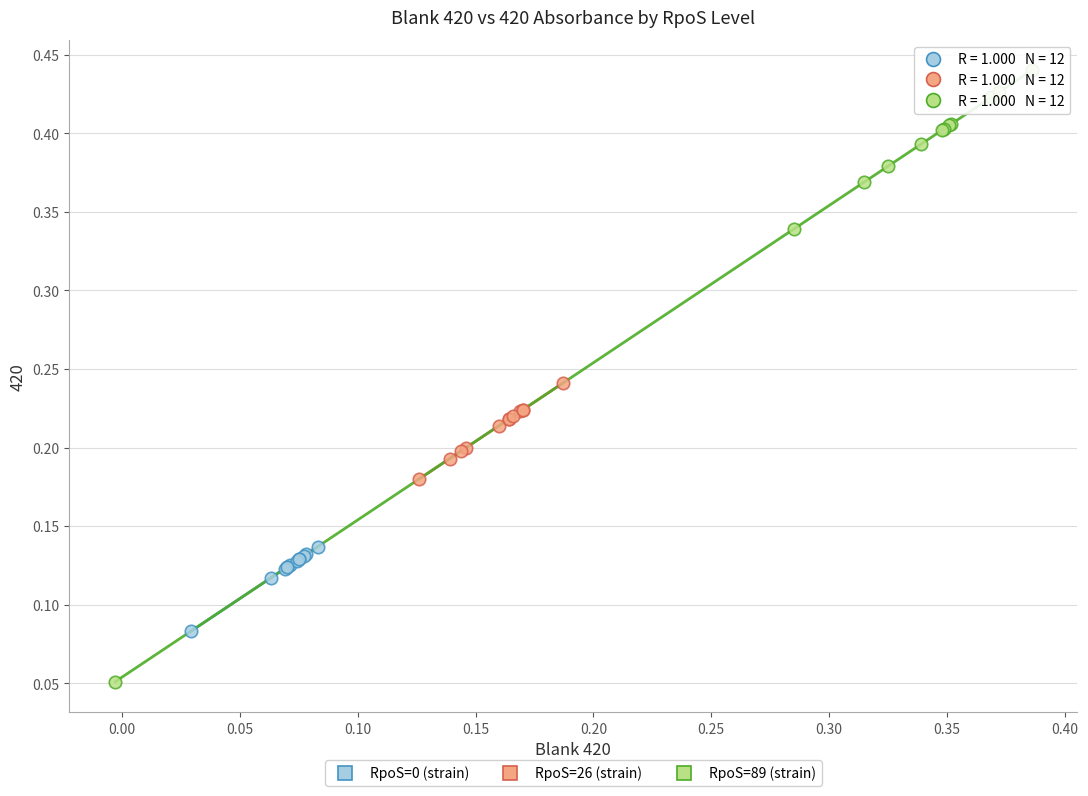

Which series contains the highest Y value?

RpoS=89 (strain)